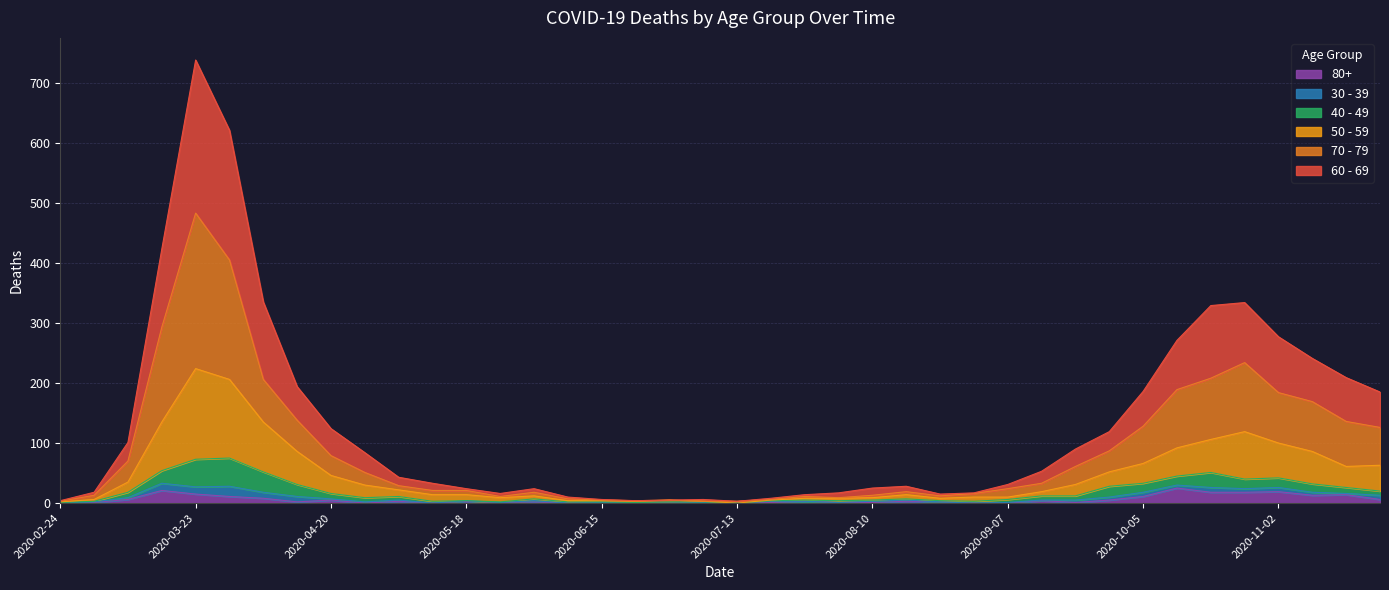

True or false: 80+ has more than 0 interior local peaks.

True